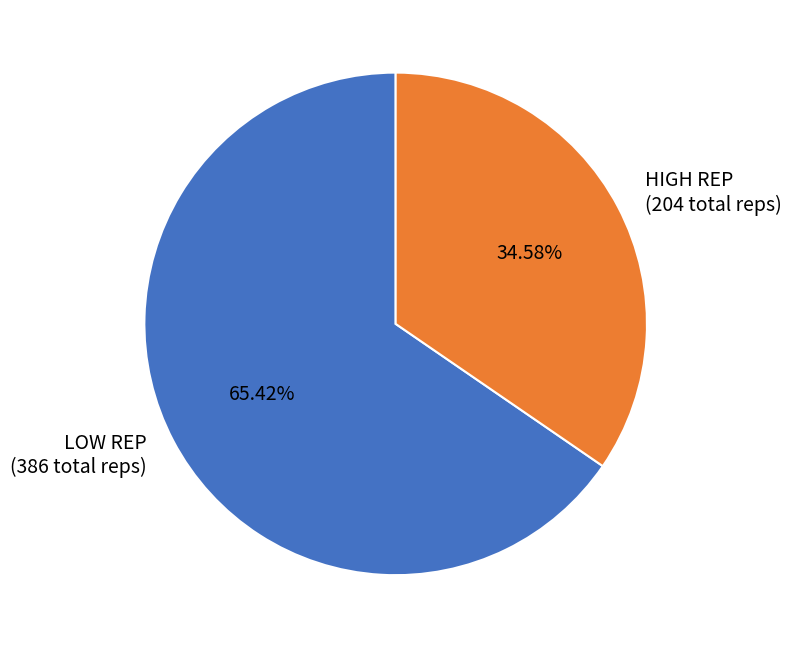

Rank the categories by value from lowest to highest.

HIGH REP (204 total reps), LOW REP (386 total reps)